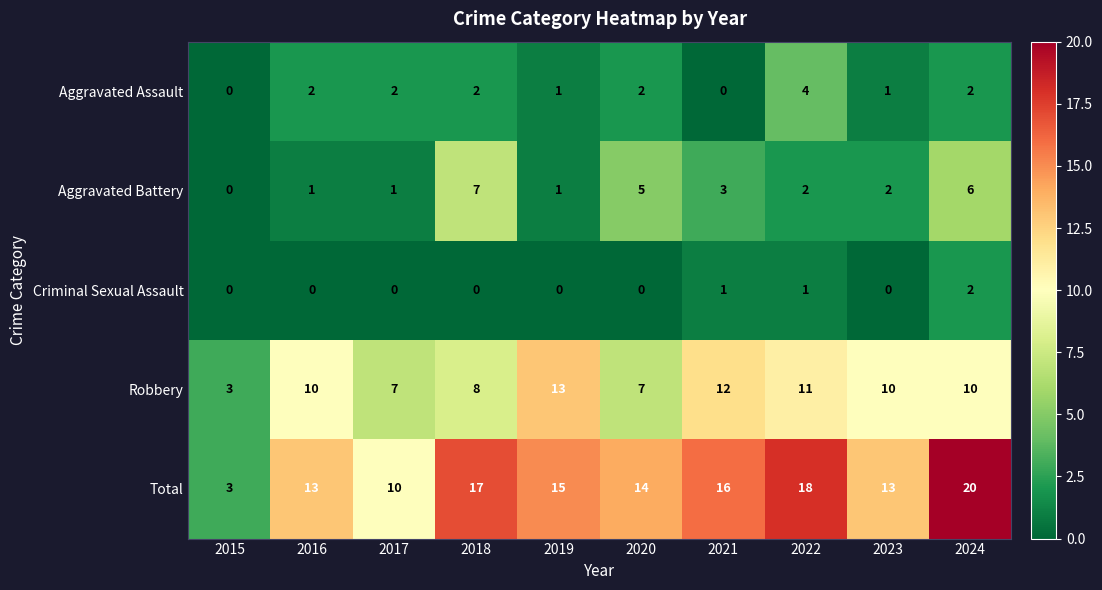

What is the spread (max minus min) of values at 2020?

14